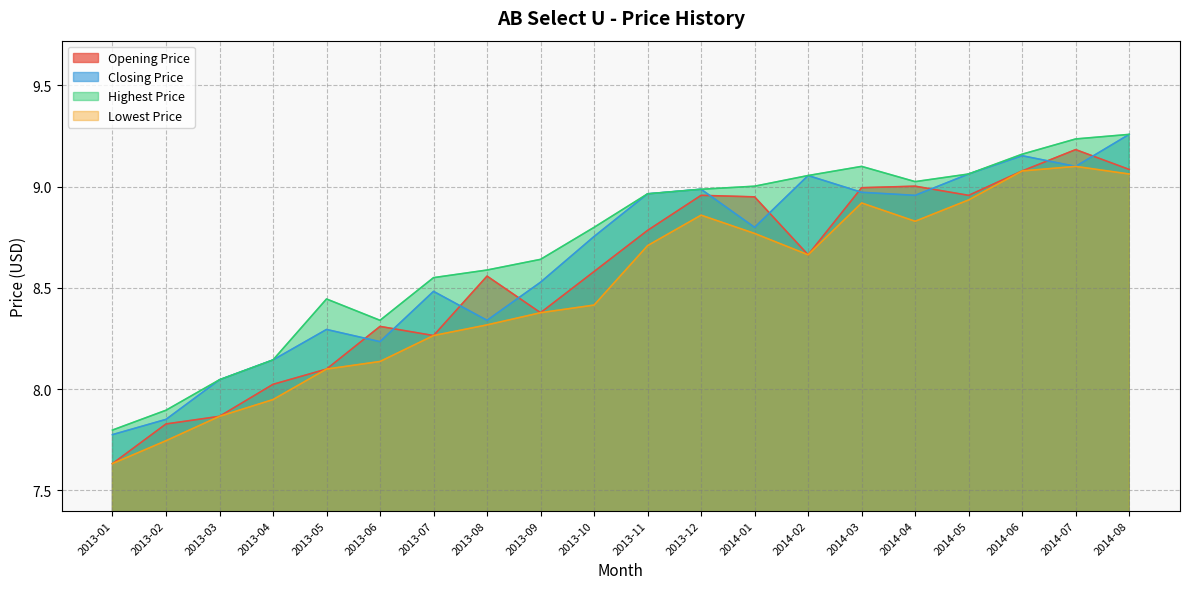

What is the difference between the maximum and second lowest values in the Opening Price series?

1.4